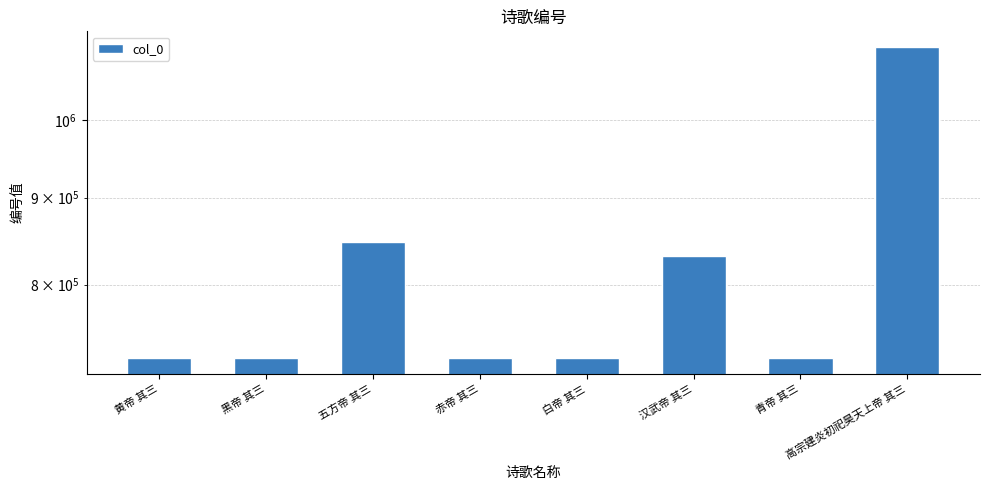

What is the label of the 2nd bar from the right?

青帝 其三